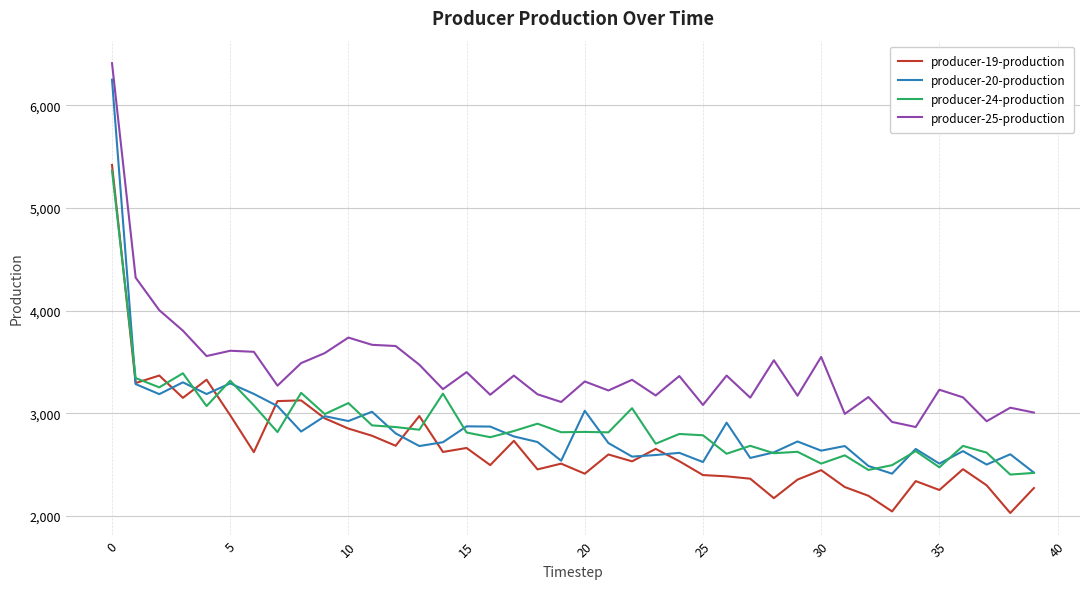

Which series has the largest total across all categories?

producer-25-production